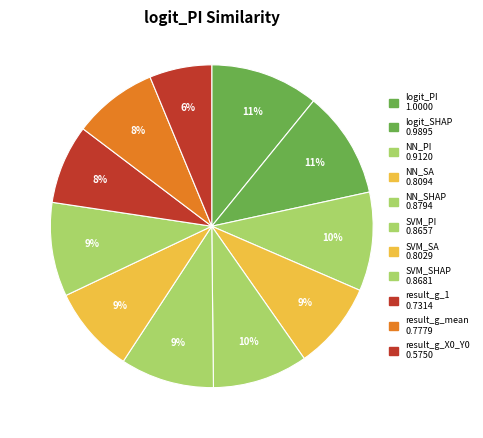

To the nearest percent, what portion does logit_SHAP represent?

11%